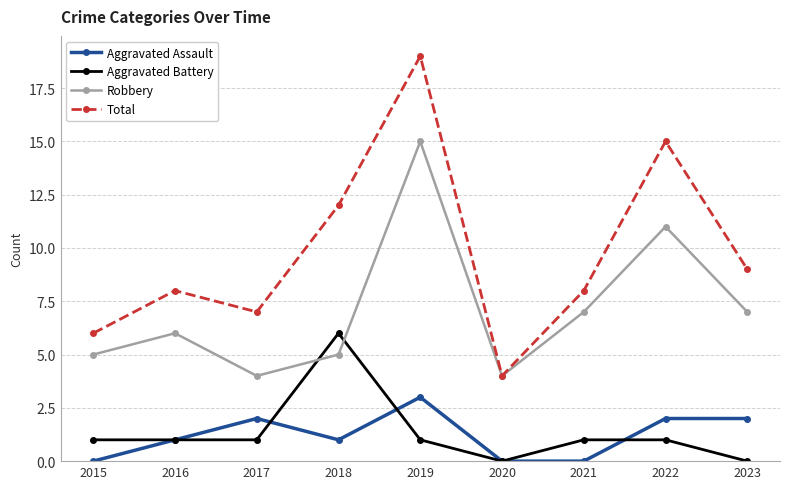

What is the difference between the second highest and second lowest values in the Aggravated Assault series?

2